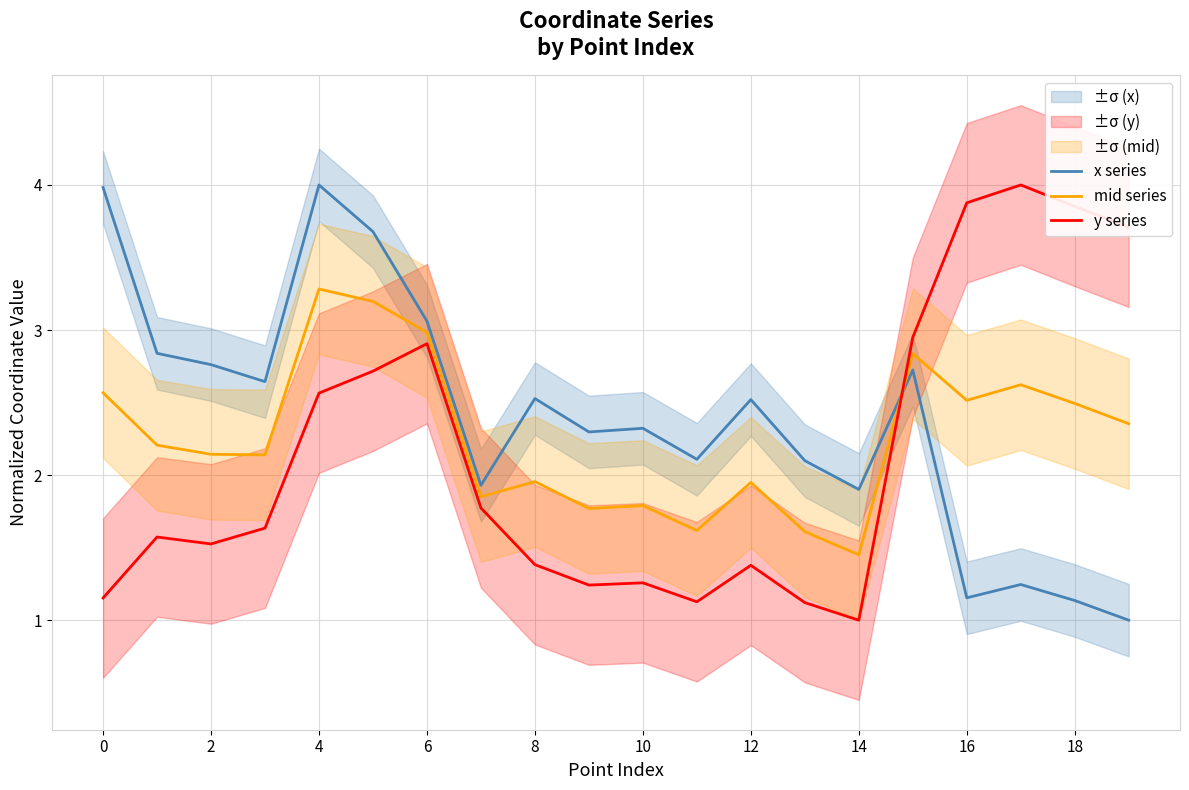

What is the smallest value displayed?

1.0